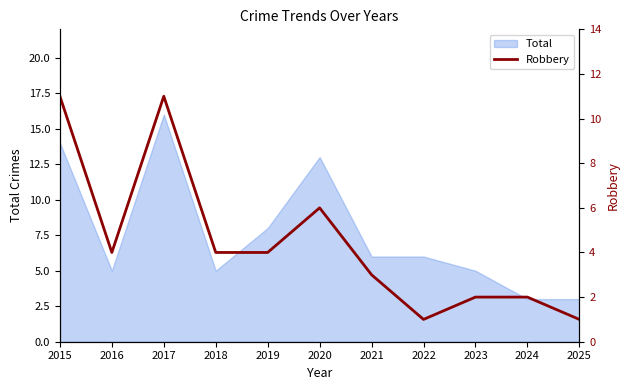

How many points are lower than both their immediate neighbors (excluding endpoints)?

2